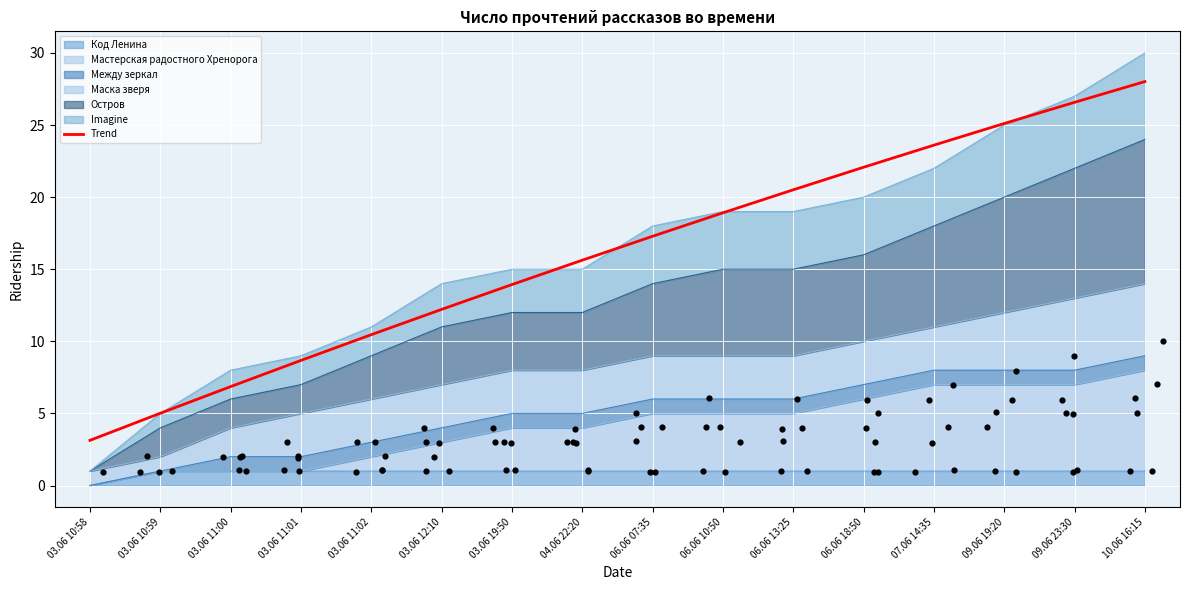

What is the change in value from 04.06 22:20 to 06.06 18:50?

+6.4